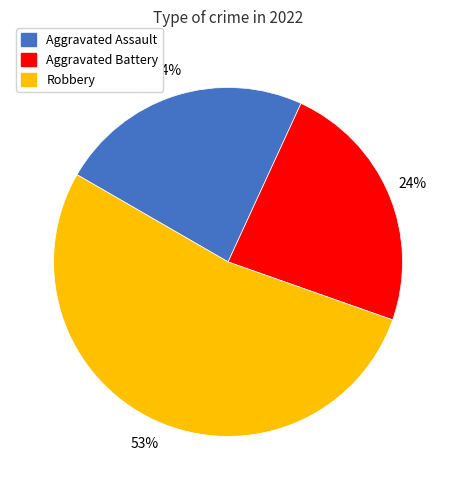

Which has a higher value, Aggravated Assault or Robbery?

Robbery